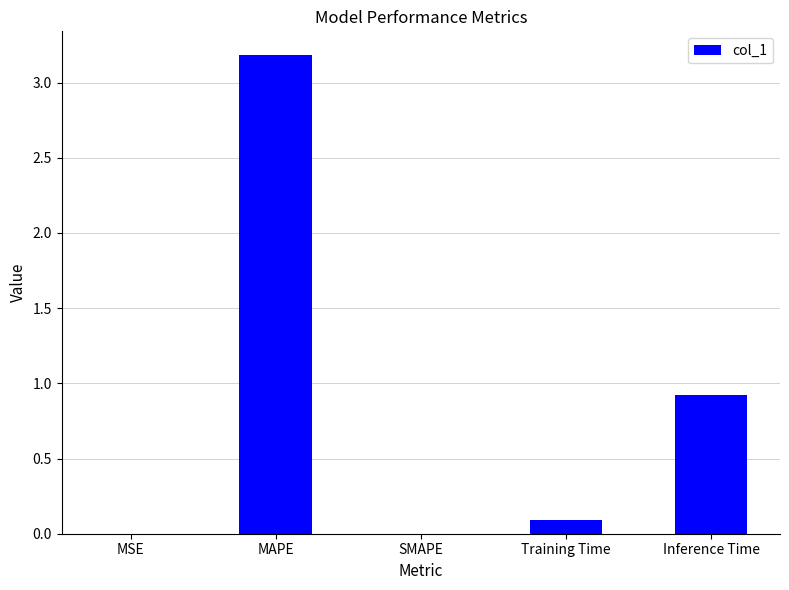

Which category has the highest value across all series?

MAPE